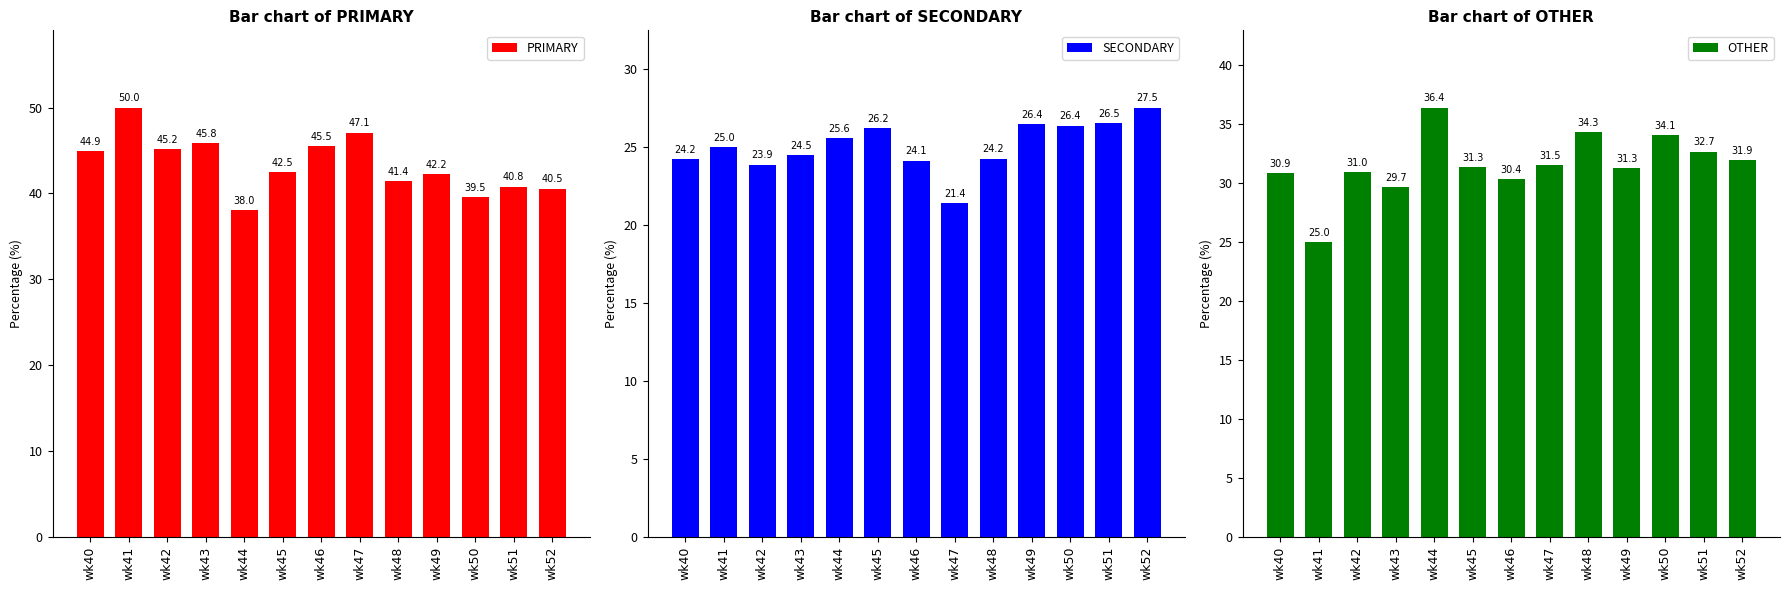

How many groups of bars are there?

13